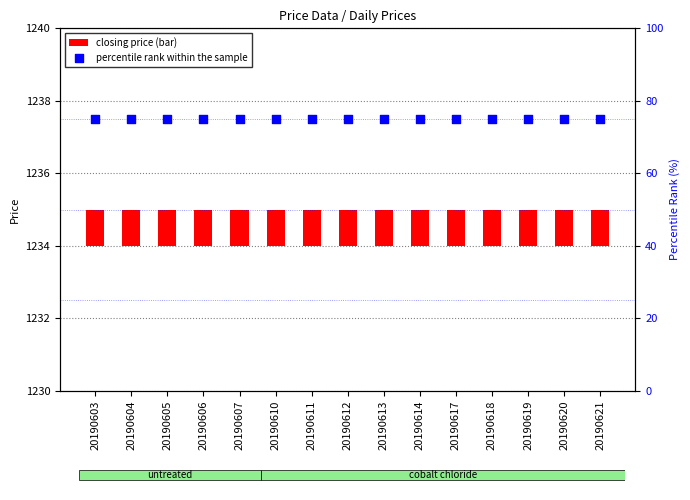

At which category is the sum across all series the highest?

20190603